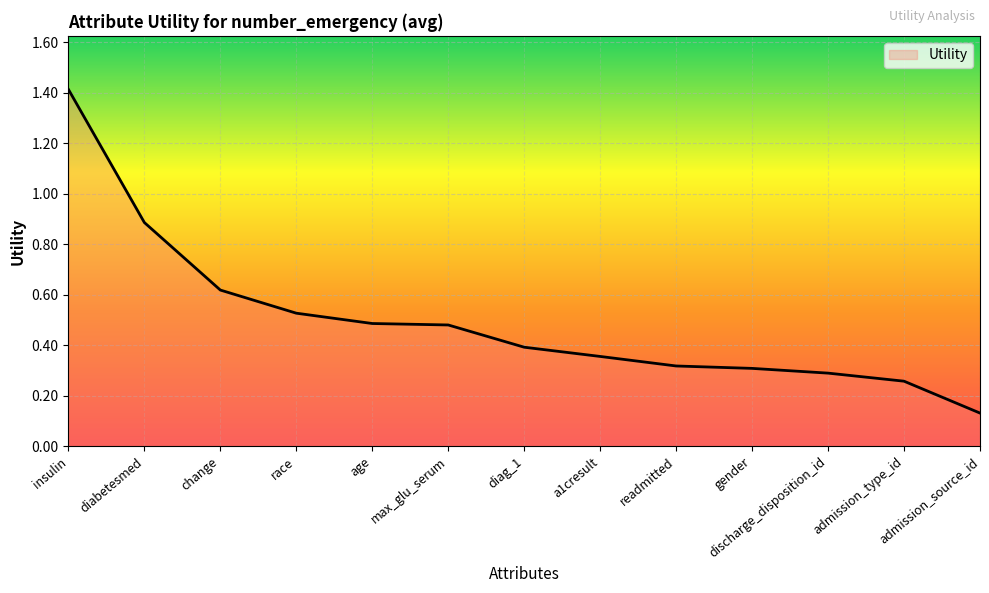

What is the difference between the maximum and minimum values?

1.3